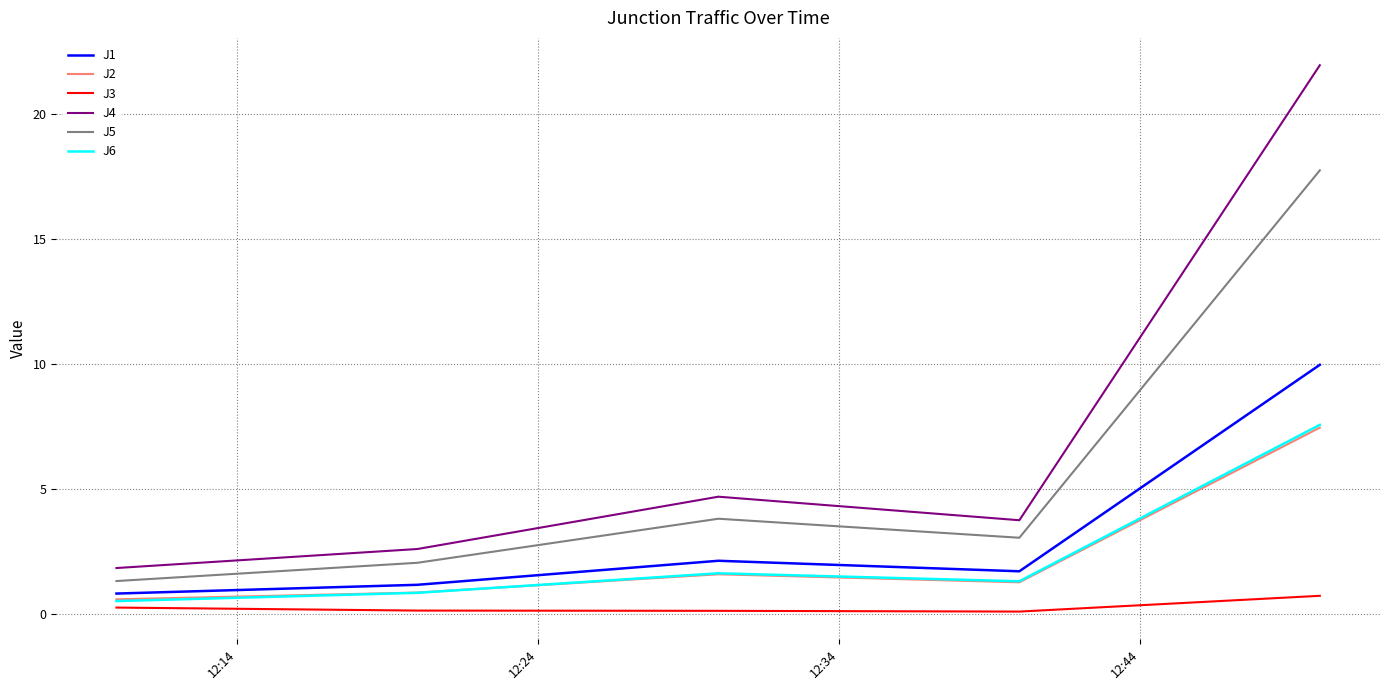

At how many categories does at least one series exceed 13?

1